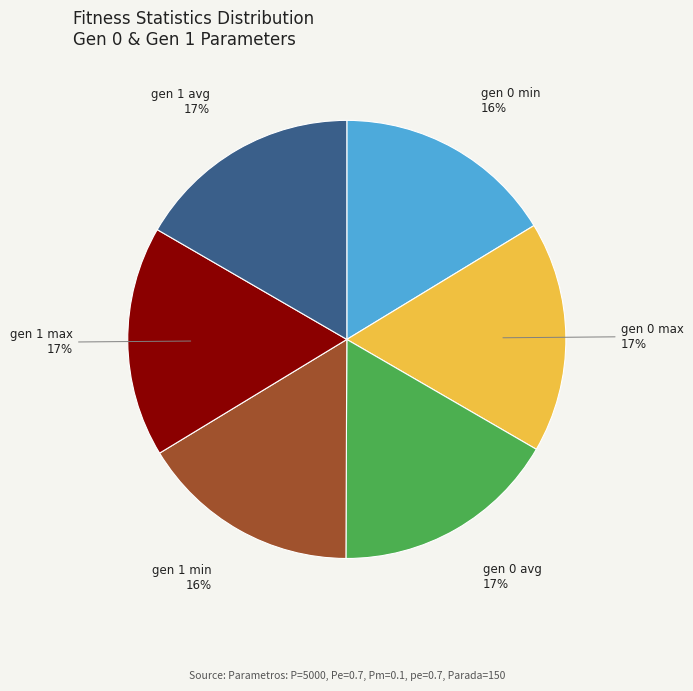

To the nearest percent, what is the difference between the largest and smallest slice percentages?

1%